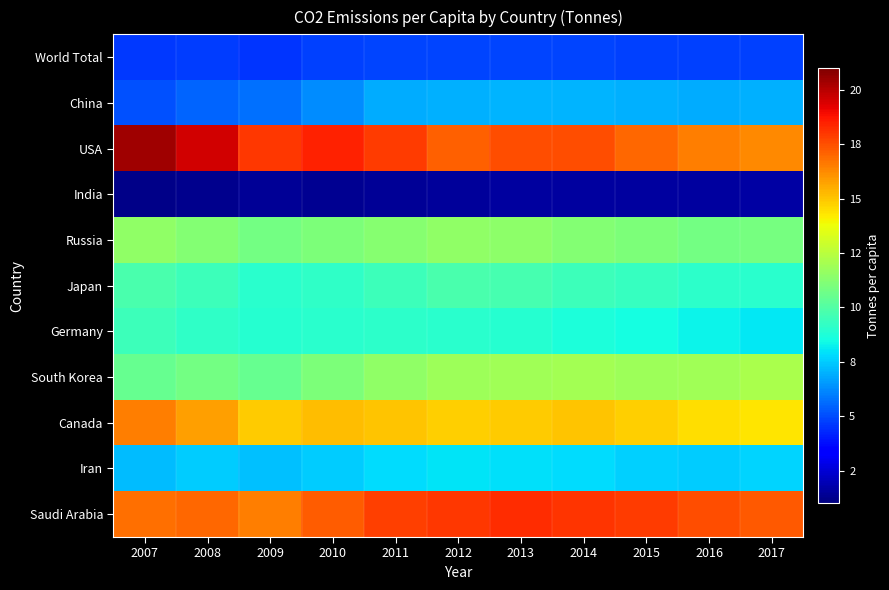

Between 2011 and 2012, which series saw the biggest shift?

USA